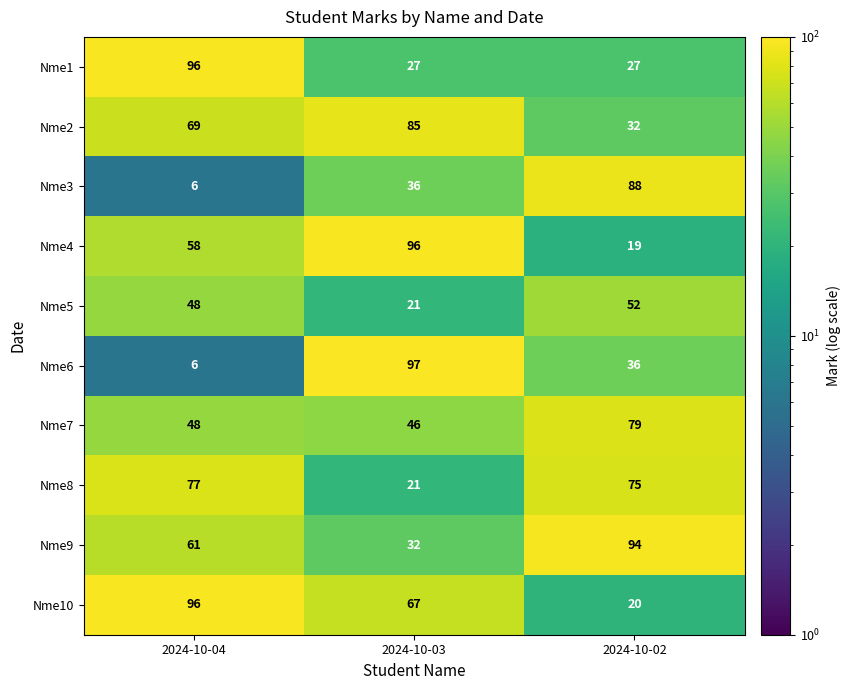

Reading left to right, list all the values displayed in this chart.

Nme1: 2024-10-04=96	2024-10-03=27	2024-10-02=27
Nme2: 2024-10-04=69	2024-10-03=85	2024-10-02=32
Nme3: 2024-10-04=6	2024-10-03=36	2024-10-02=88
Nme4: 2024-10-04=58	2024-10-03=96	2024-10-02=19
Nme5: 2024-10-04=48	2024-10-03=21	2024-10-02=52
Nme6: 2024-10-04=6	2024-10-03=97	2024-10-02=36
Nme7: 2024-10-04=48	2024-10-03=46	2024-10-02=79
Nme8: 2024-10-04=77	2024-10-03=21	2024-10-02=75
Nme9: 2024-10-04=61	2024-10-03=32	2024-10-02=94
Nme10: 2024-10-04=96	2024-10-03=67	2024-10-02=20